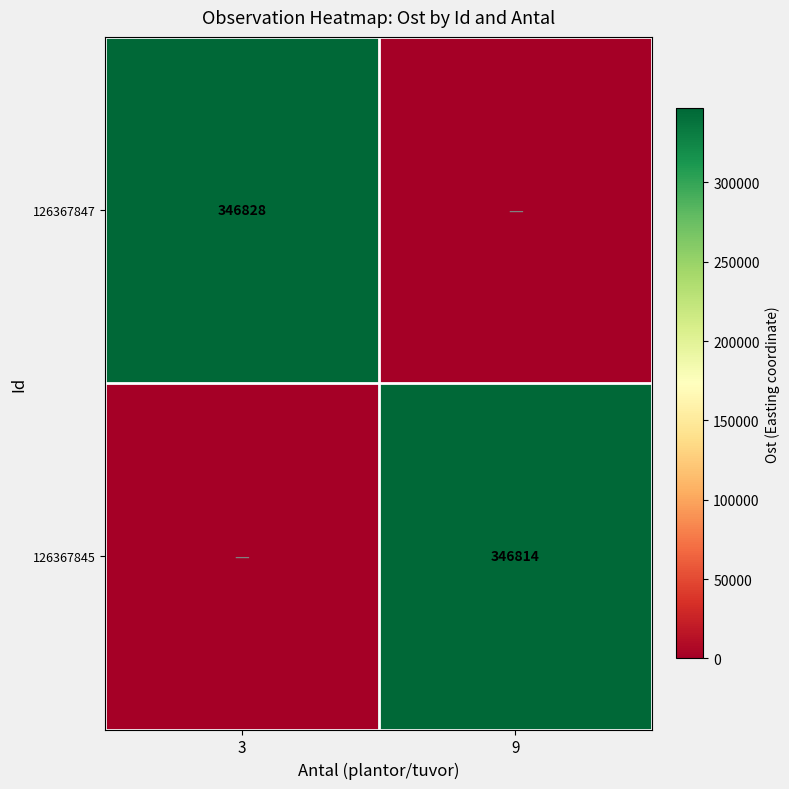

What is the total value across all series at 9?

346814